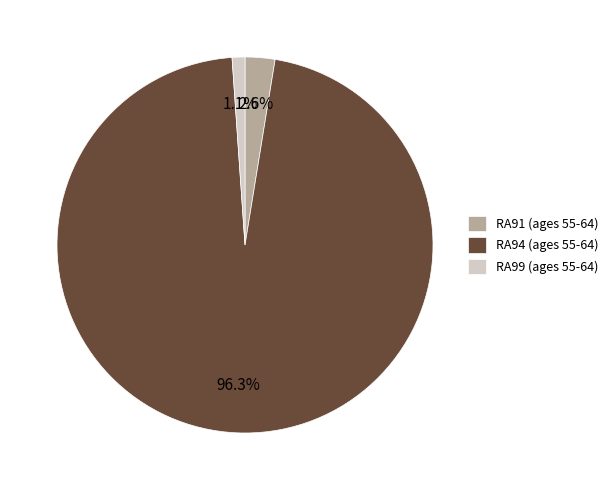

How many slices are in this pie chart?

3